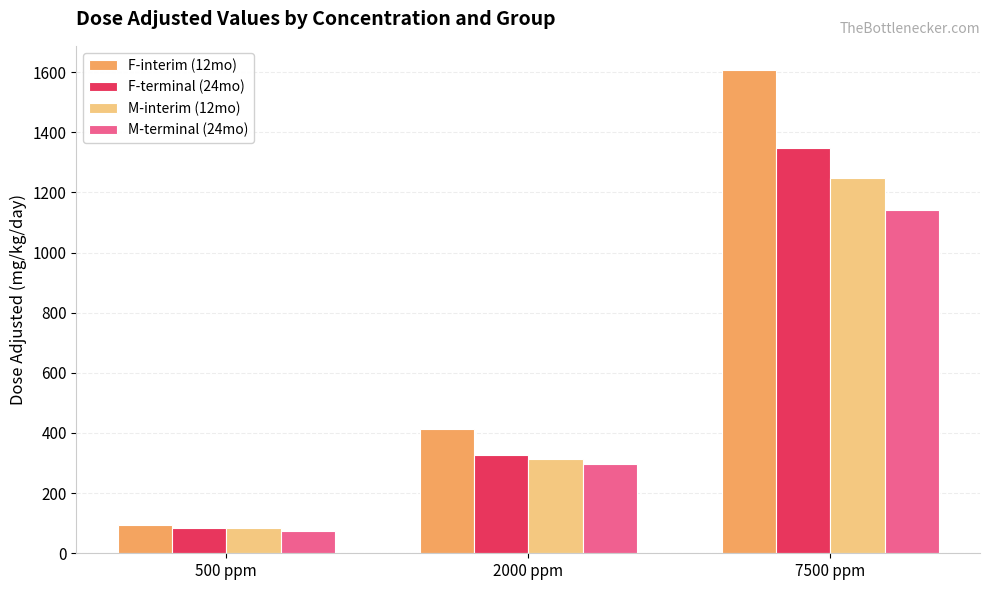

Between 500 ppm and 2000 ppm, which series saw the biggest shift?

F-interim (12mo)